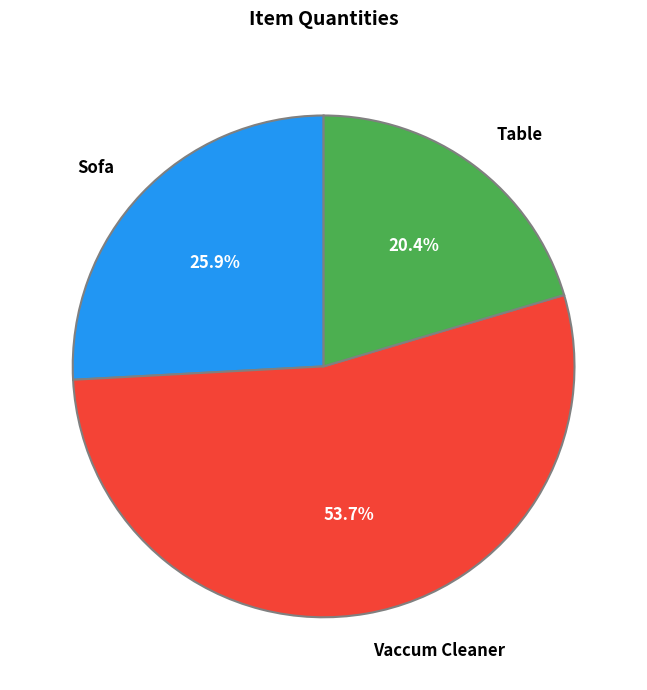

True or false: Table accounts for 27% of the total.

False